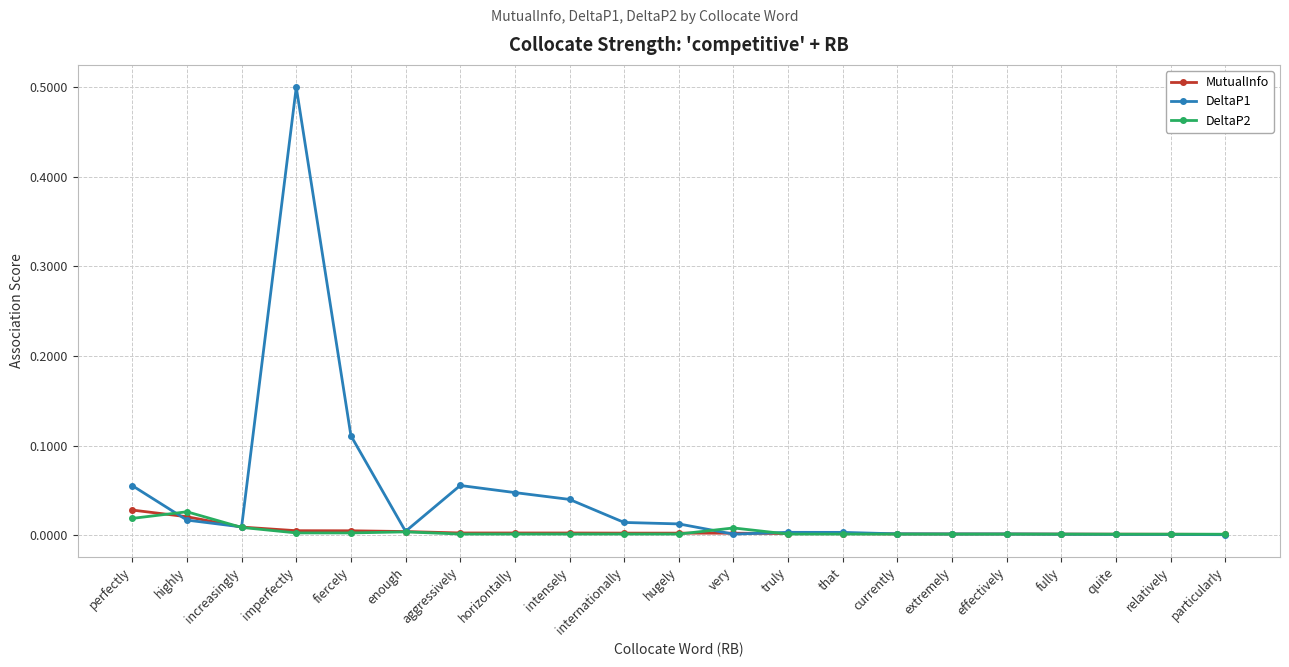

Which series has the largest range (max minus min)?

DeltaP1